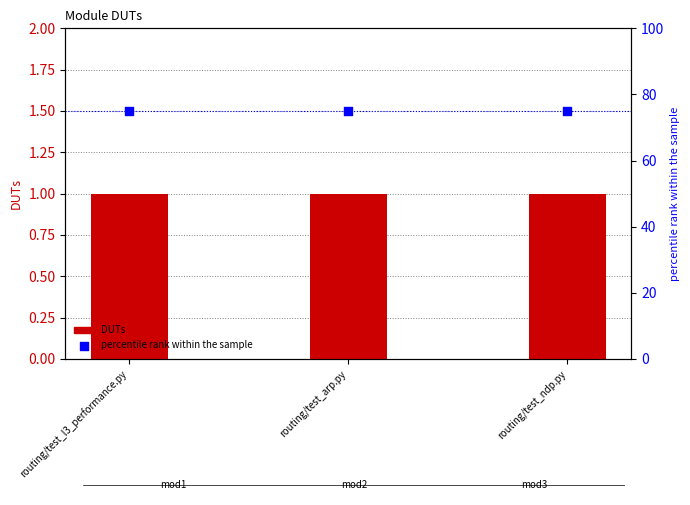

At how many categories does at least one series exceed 49?

3